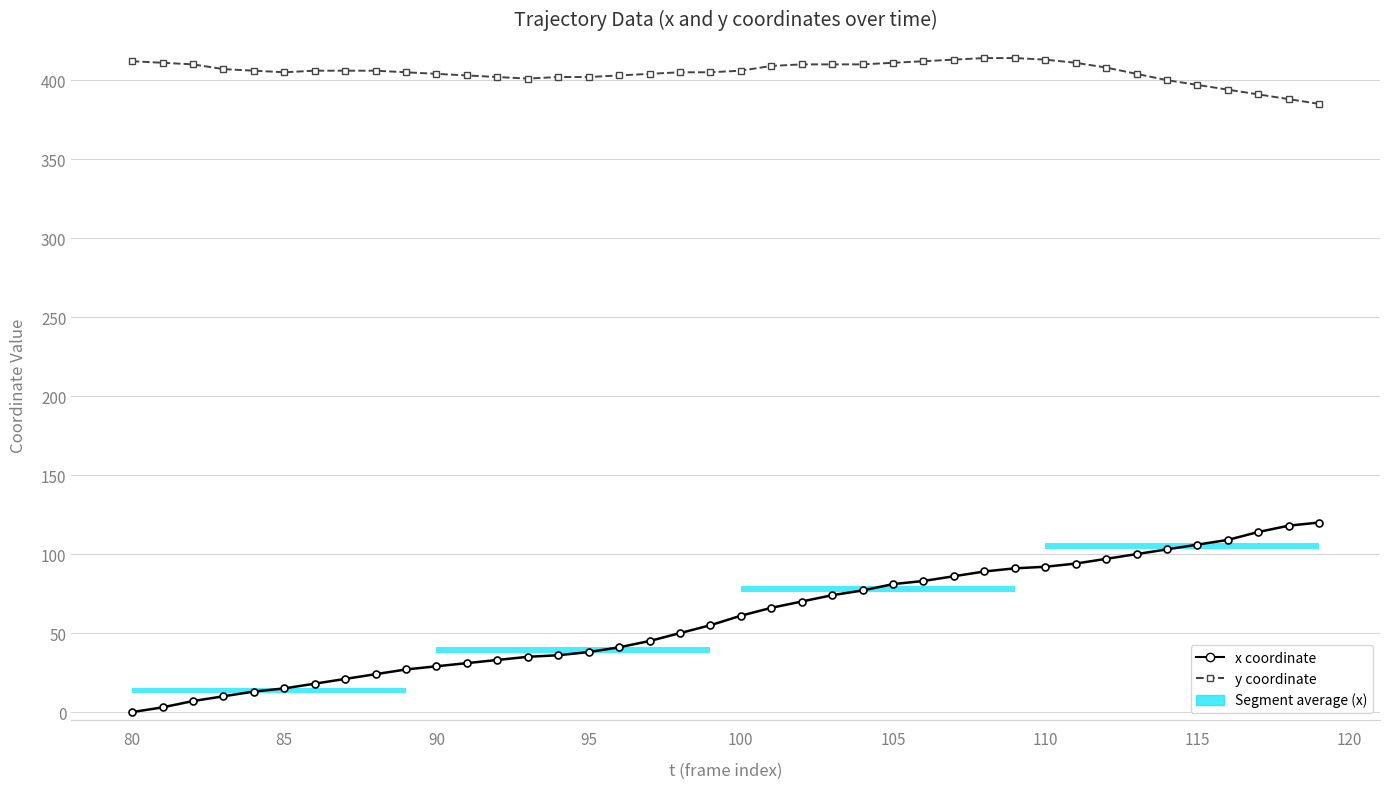

What is the average value of the x coordinate series?

59